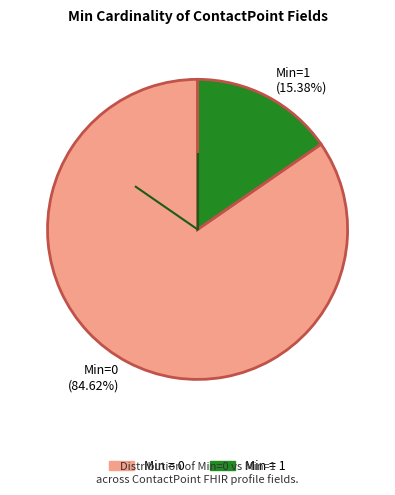

How many slices are in this pie chart?

2